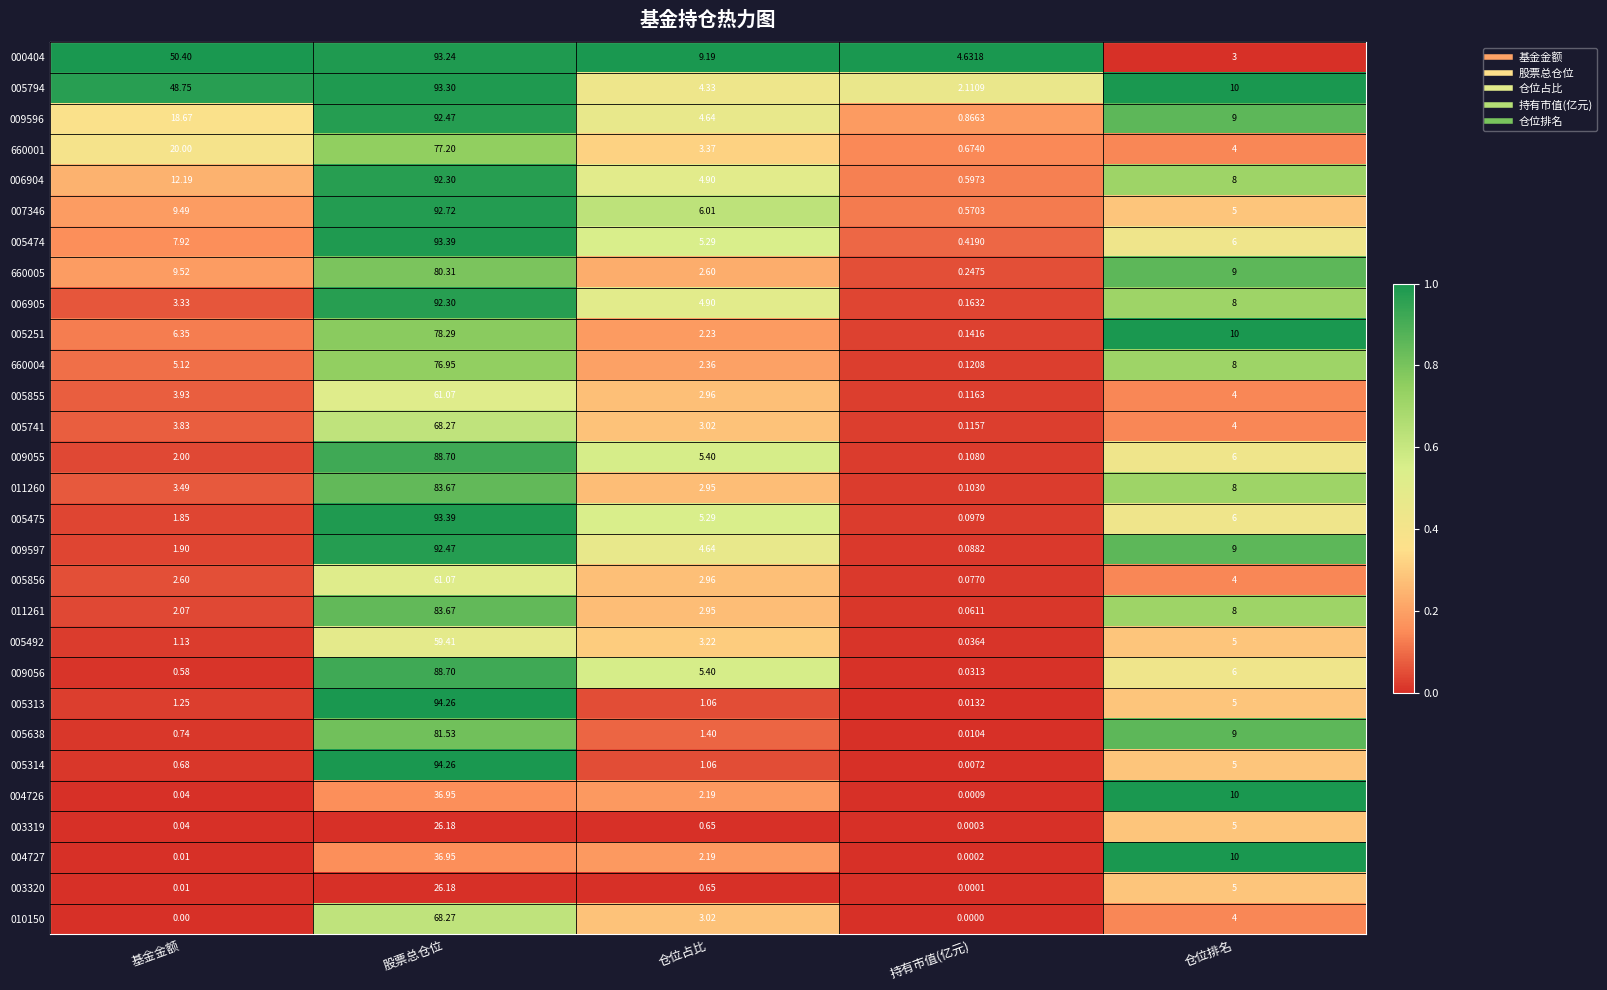

At which label is 006905 closest to 46?

仓位排名